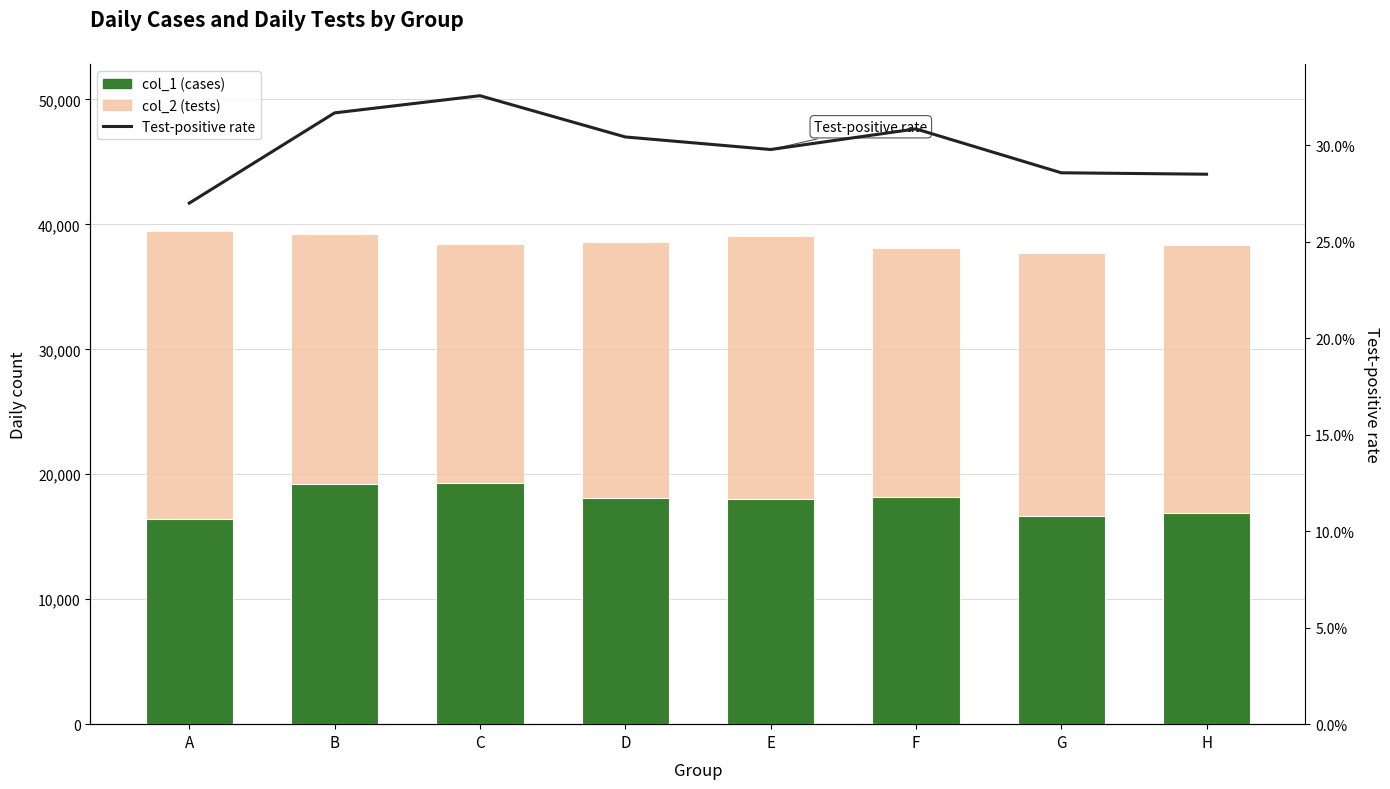

At which label does col_2 (tests) first exceed 38561?

A